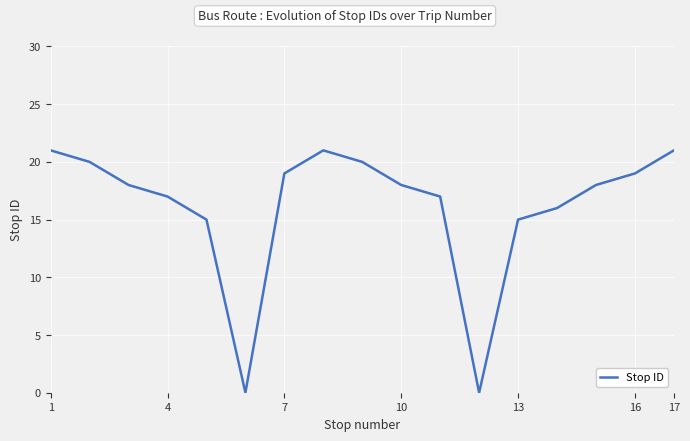

What is the maximum value shown in the chart?

21